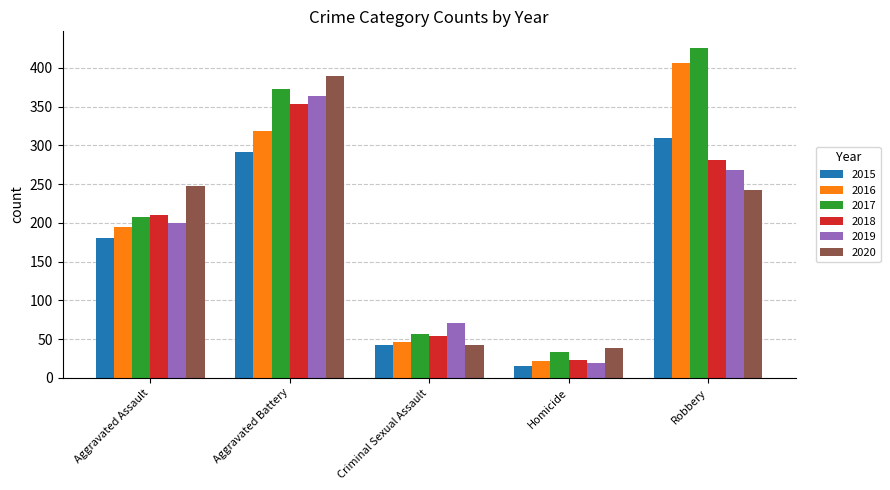

What is the approximate value of 2018 at Aggravated Battery?

353